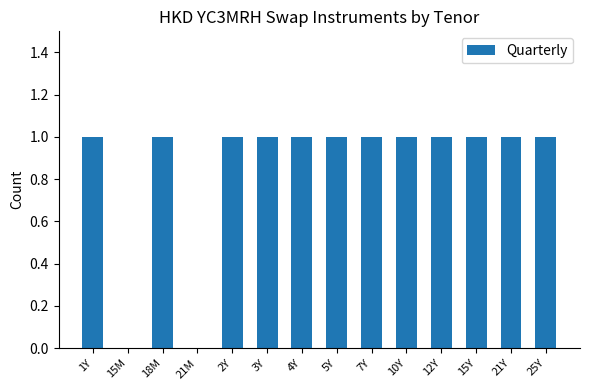

True or false: the data shows 1 at 21M.

False